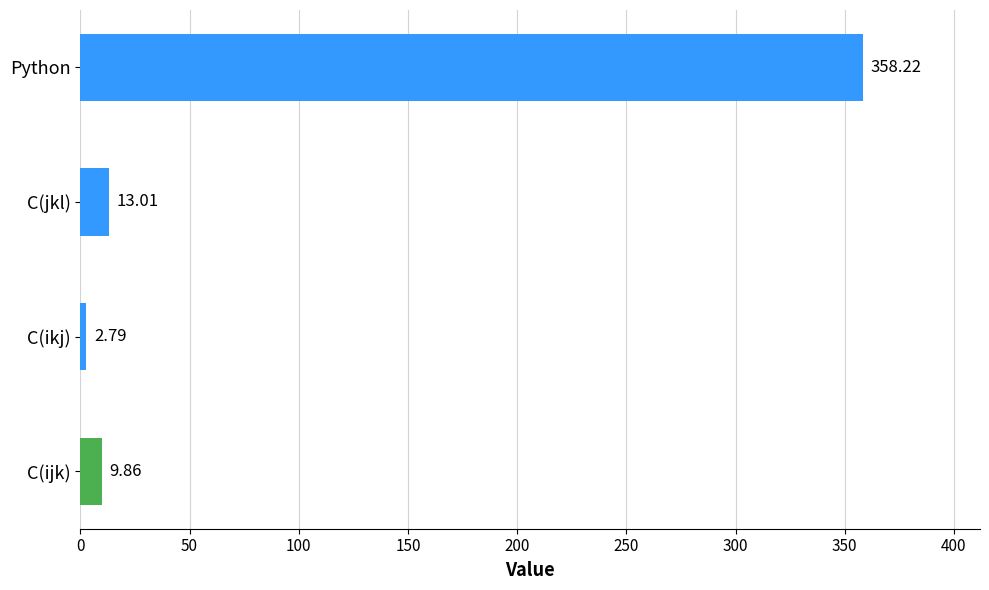

At which label is the value closest to 180?

C(jkl)